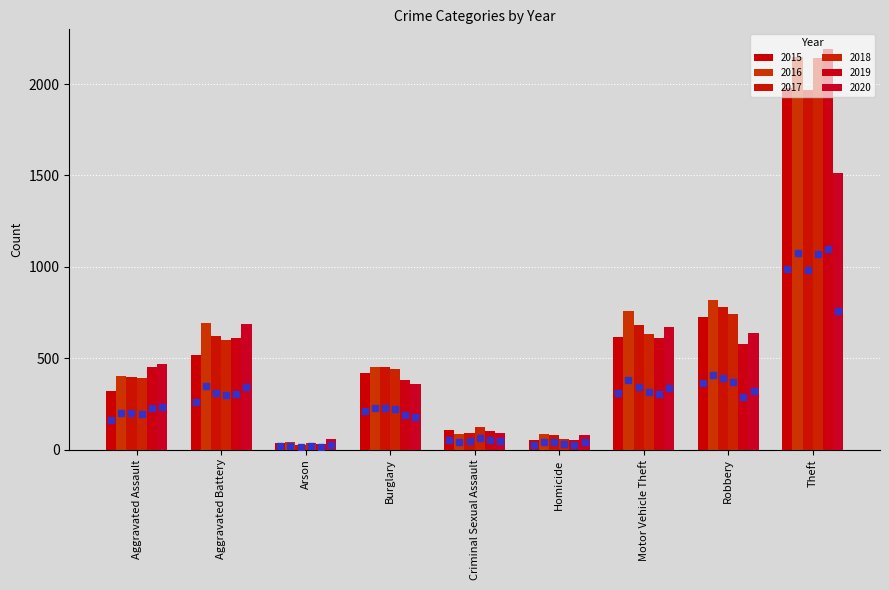

At which label does 2016 first exceed 451?

Aggravated Battery